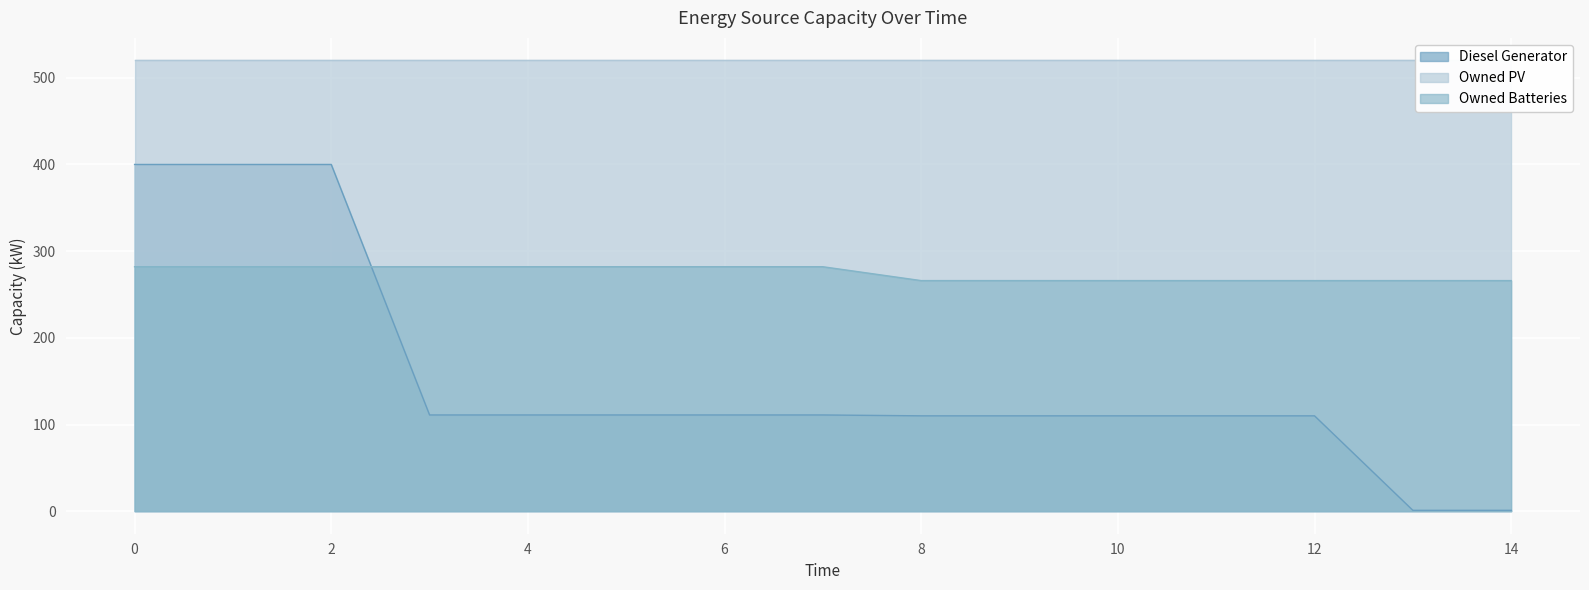

What is the spread (max minus min) of values at 2?

118